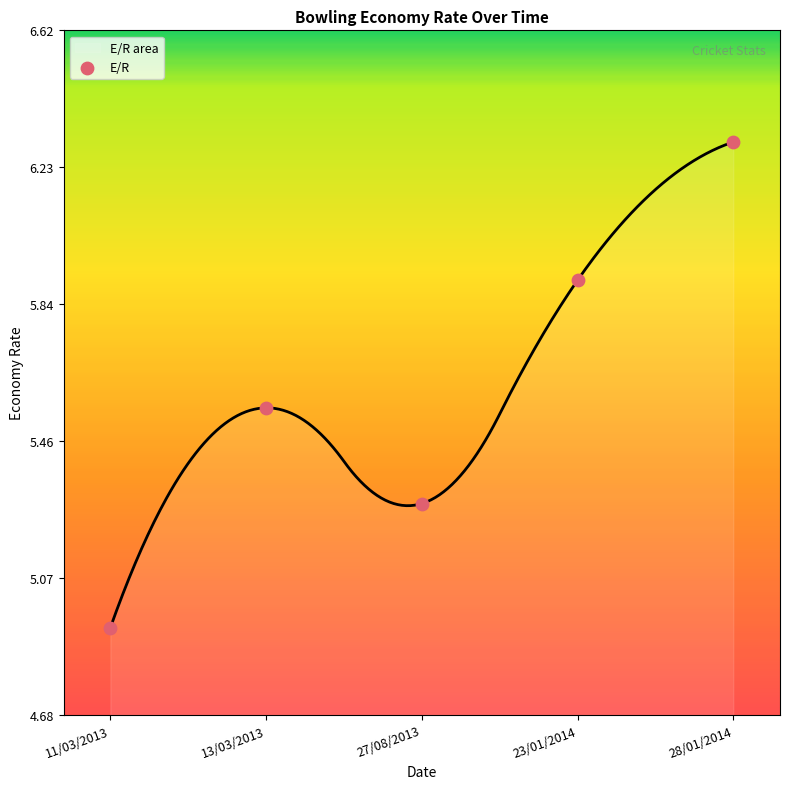

Which has a higher value, 28/01/2014 or 27/08/2013?

28/01/2014